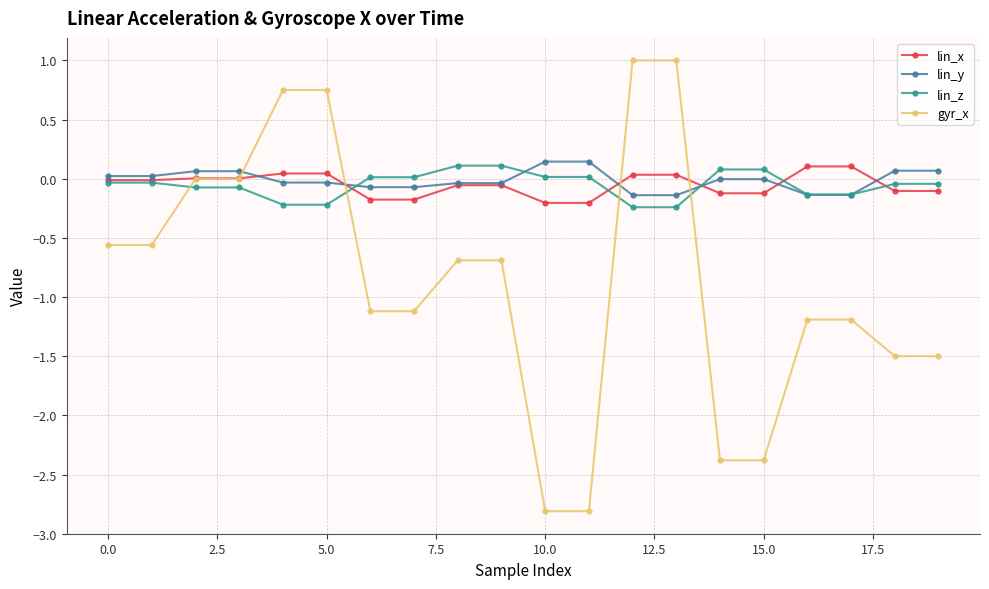

Which series has the largest range (max minus min)?

gyr_x